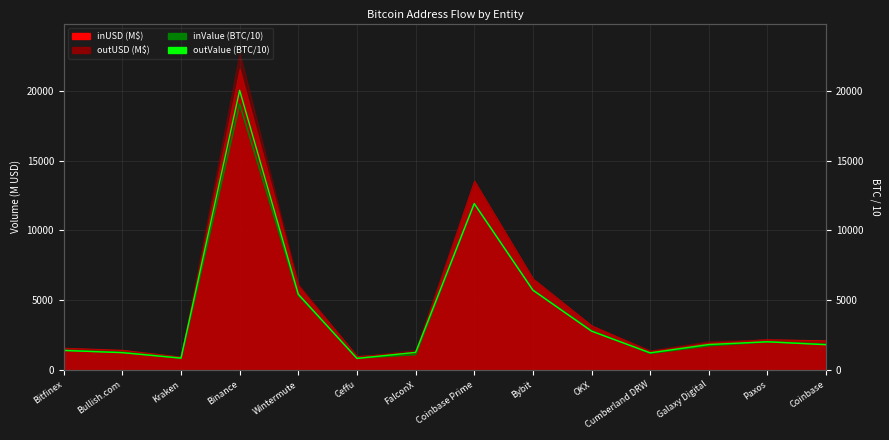

True or false: outValue (BTC/10) has more than 0 points higher than both neighbors.

True